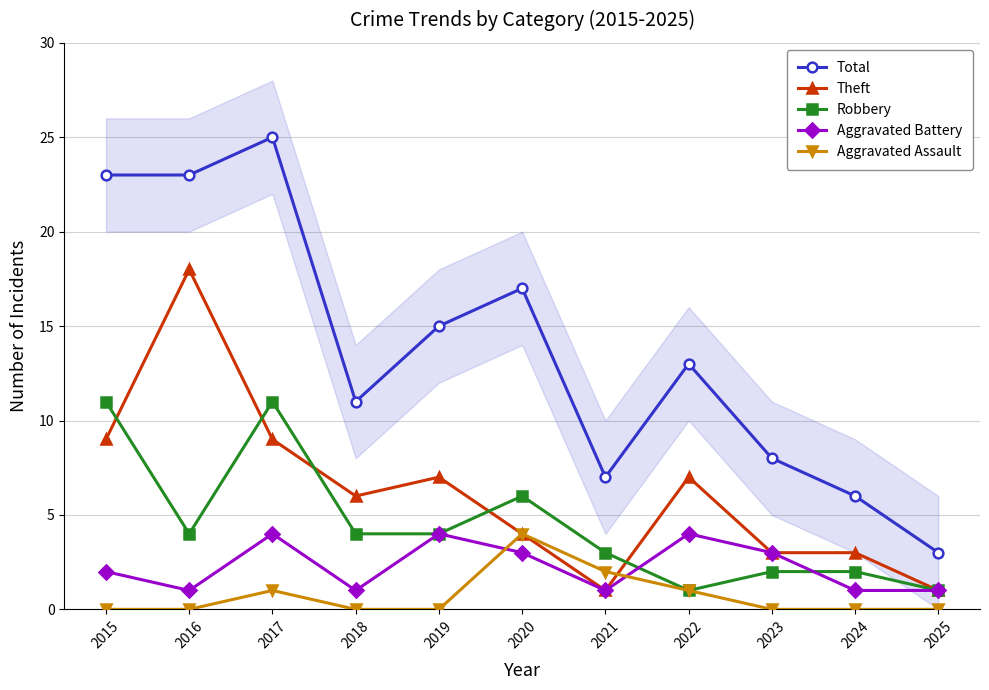

Which category has the lowest value across all series?

2015